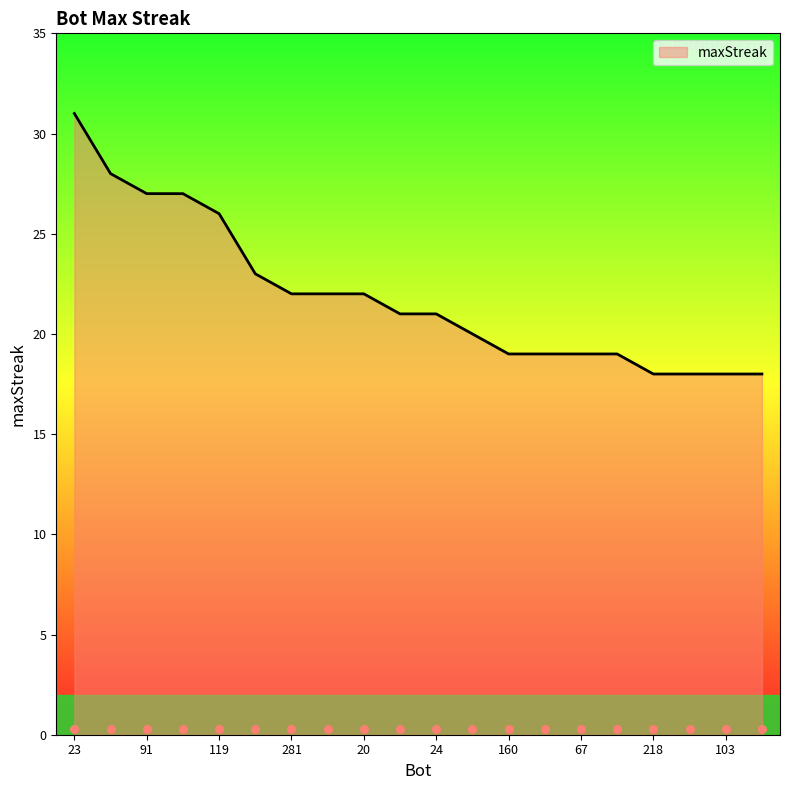

Between 281 and 20, which is larger?

281